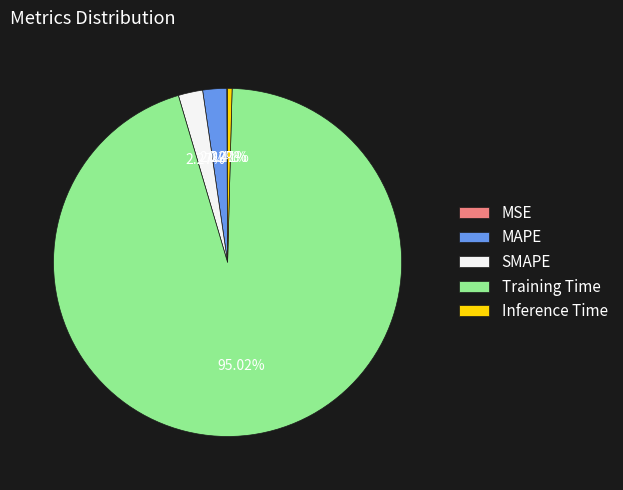

Which slice is the largest?

Training Time